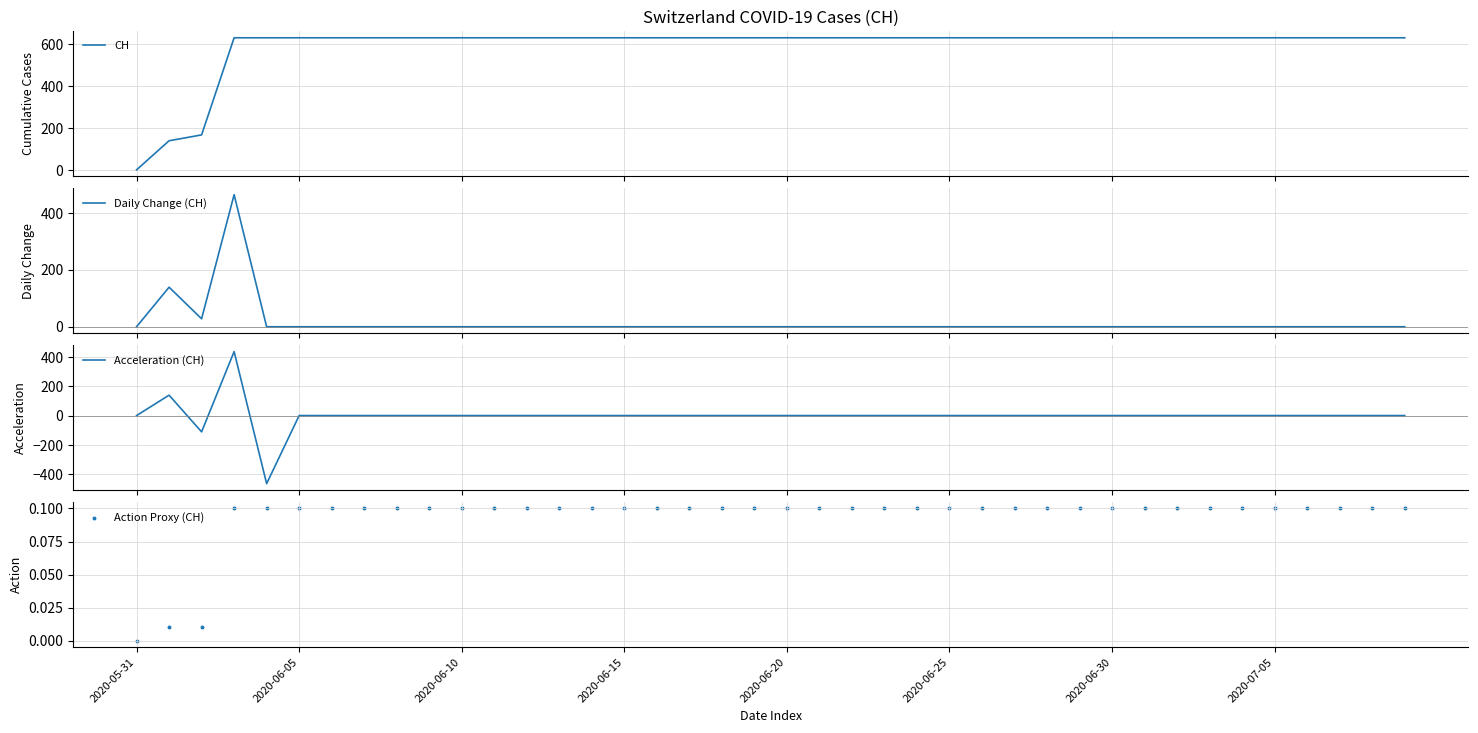

Which series has the widest spread of Y values?

Acceleration (CH)